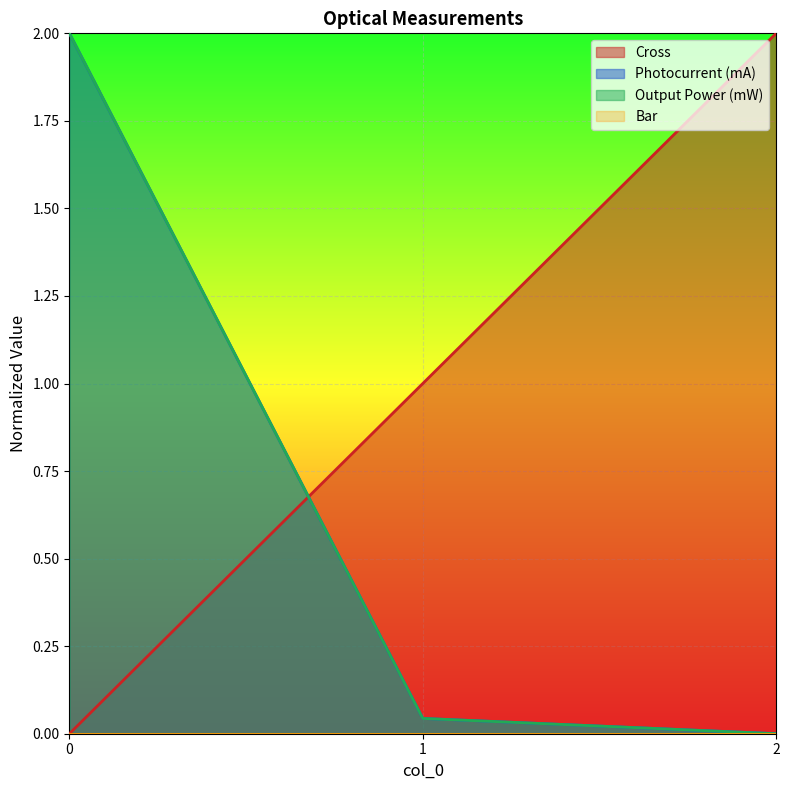

How many lines are shown in the chart?

4